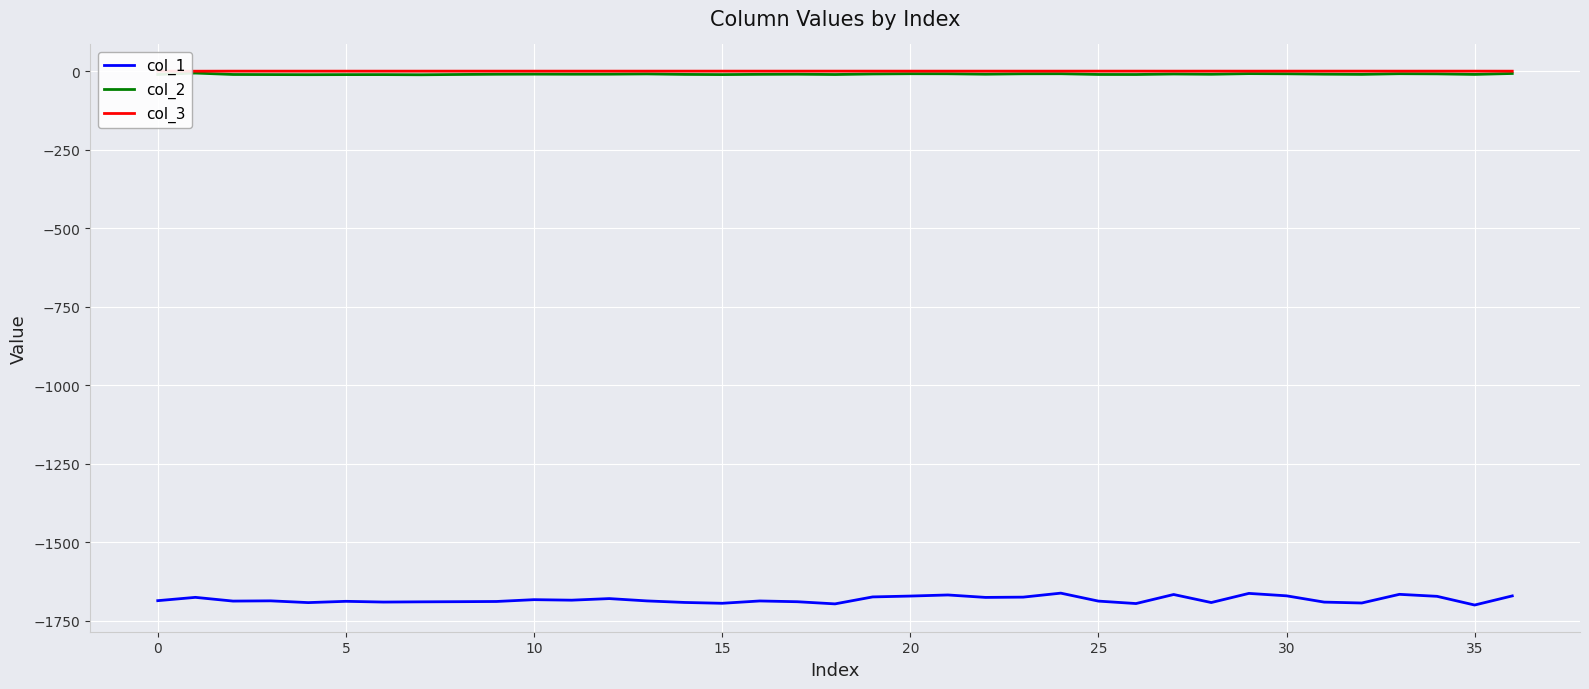

True or false: col_3 and col_2 cross at least once.

False